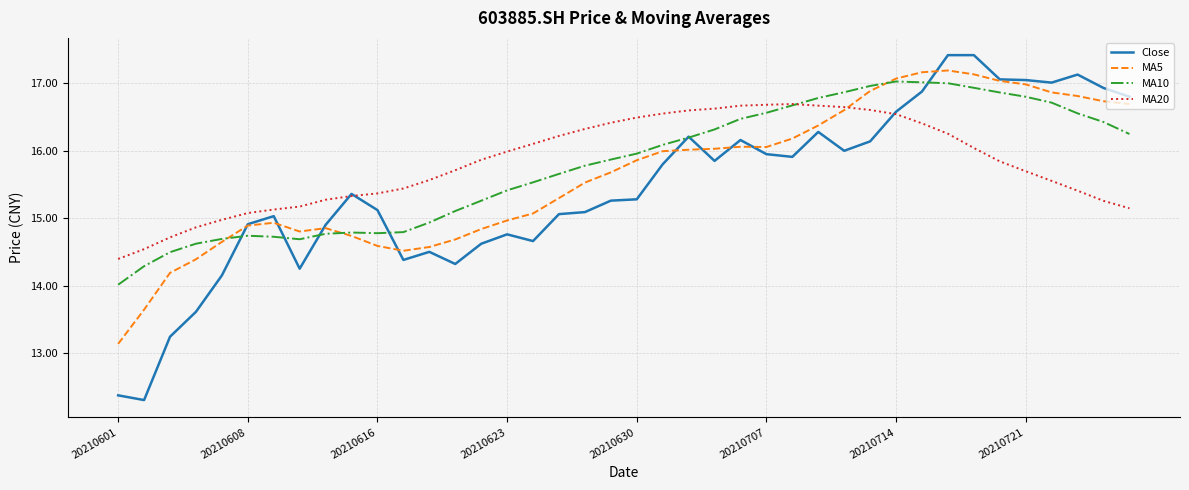

What is the maximum value shown in the chart?

17.4